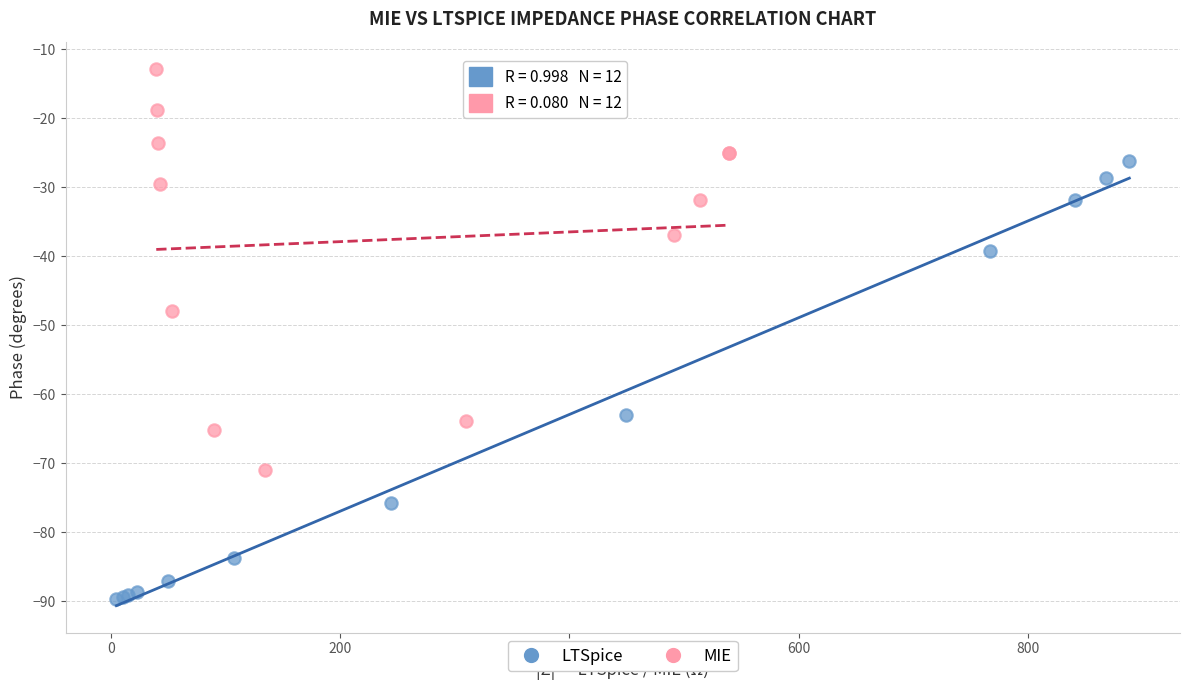

What are all the series names shown in the legend?

LTSpice, MIE